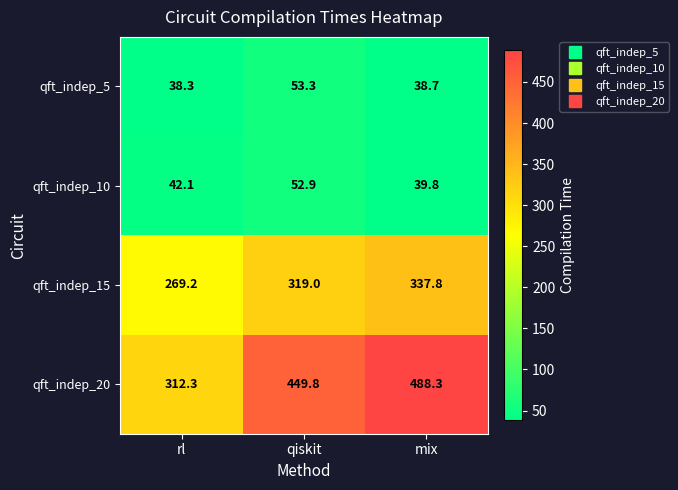

Rank the series at rl from lowest to highest value.

qft_indep_5, qft_indep_10, qft_indep_15, qft_indep_20